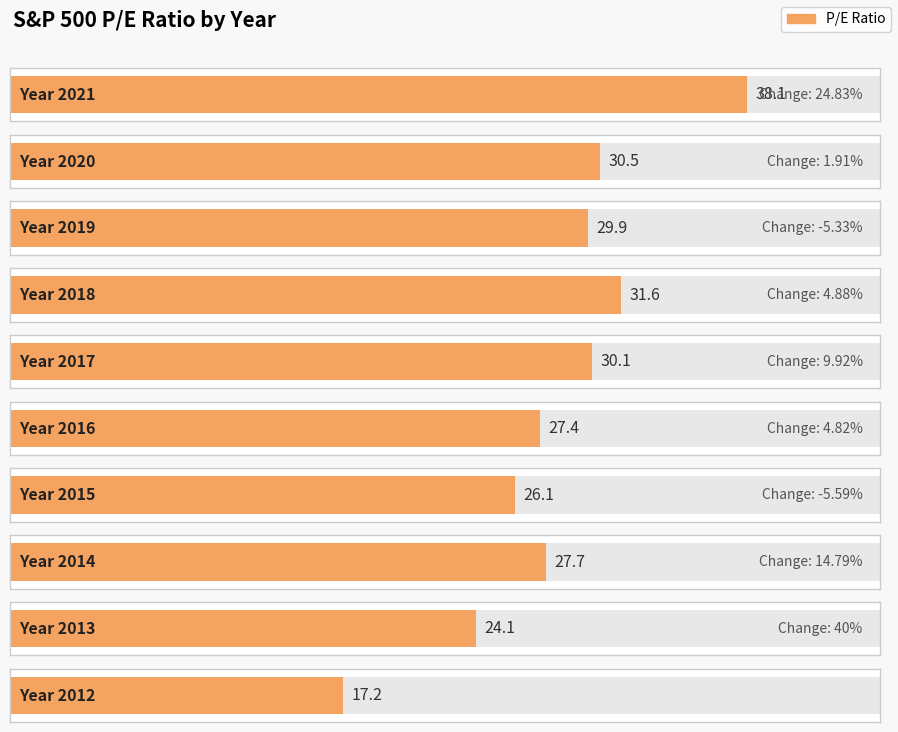

Rank the categories by value from lowest to highest.

2012, 2013, 2015, 2016, 2014, 2019, 2017, 2020, 2018, 2021